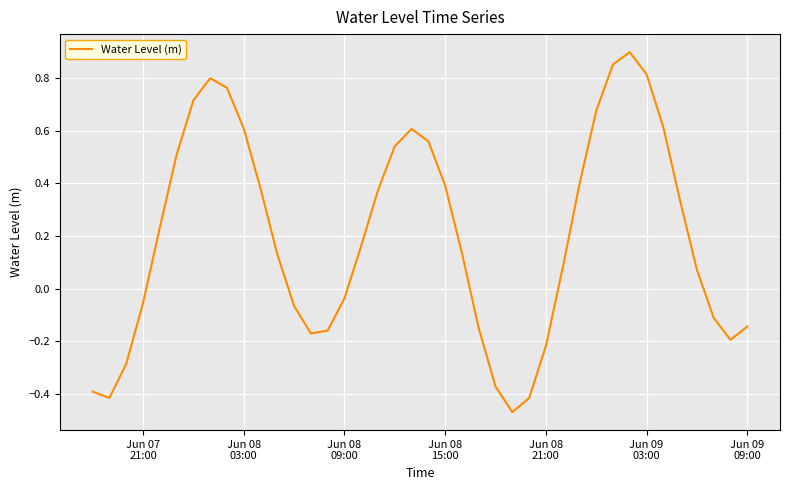

How many values are below zero?

16